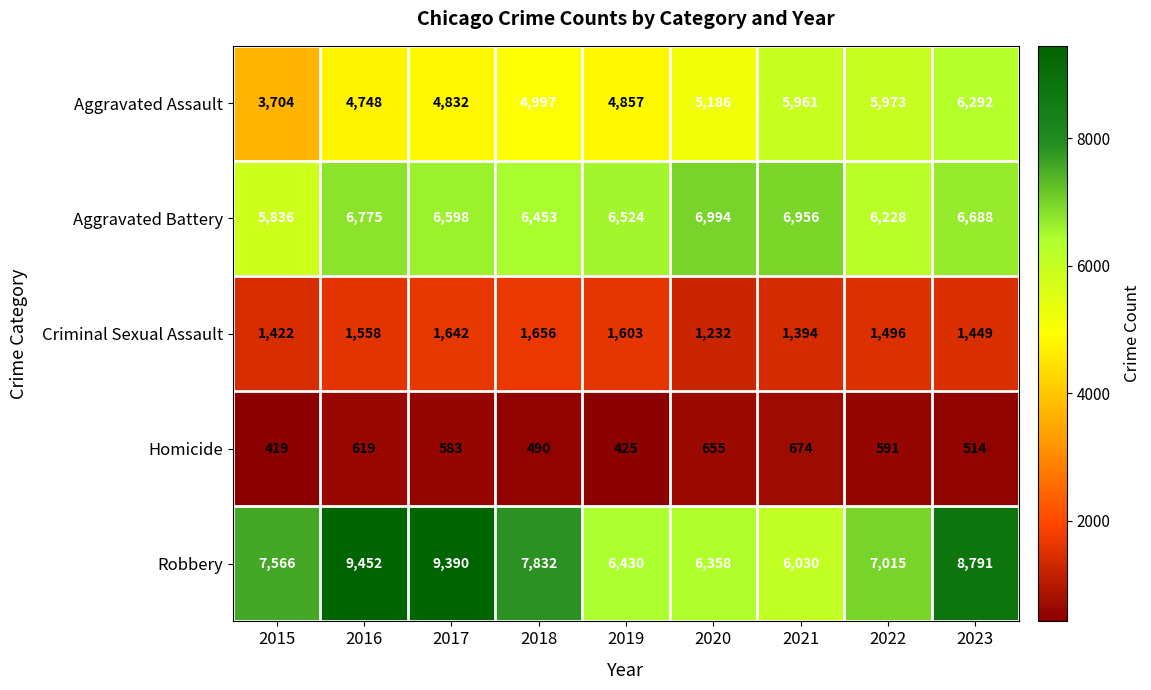

How many distinct data groups are displayed?

5